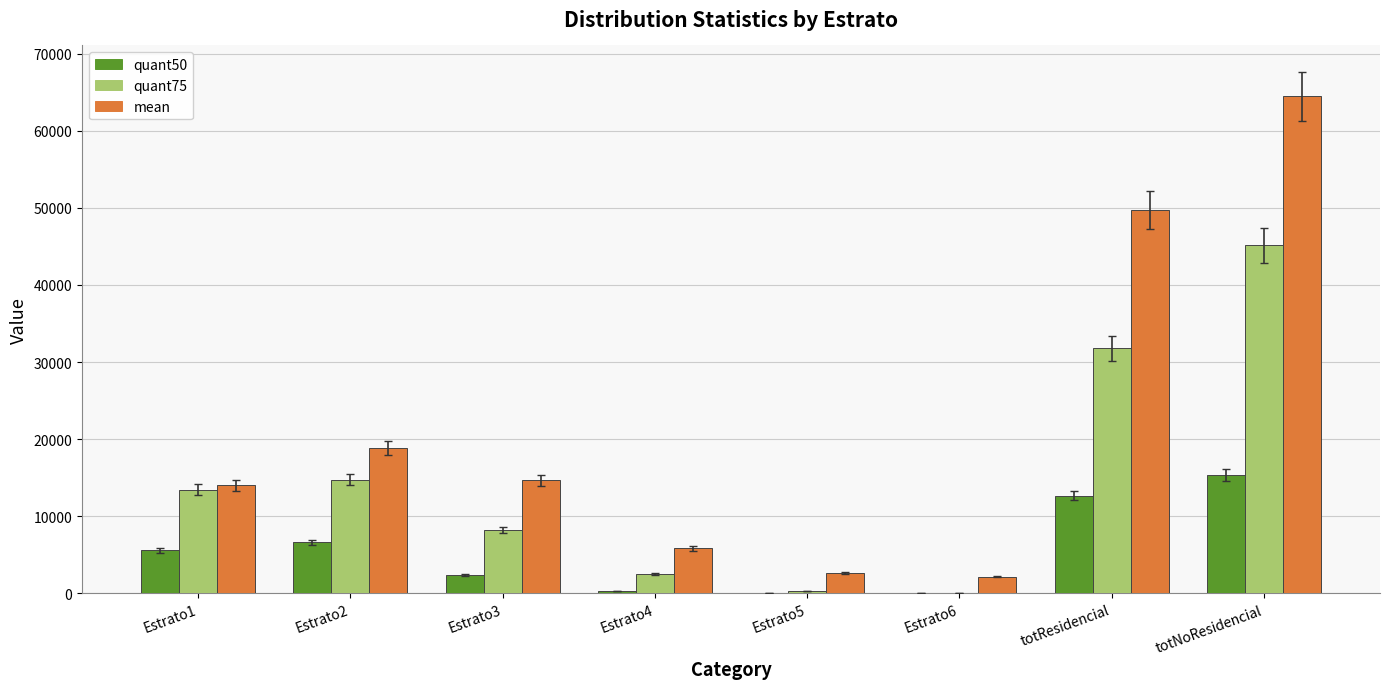

Does the chart contain stacked bars?

No